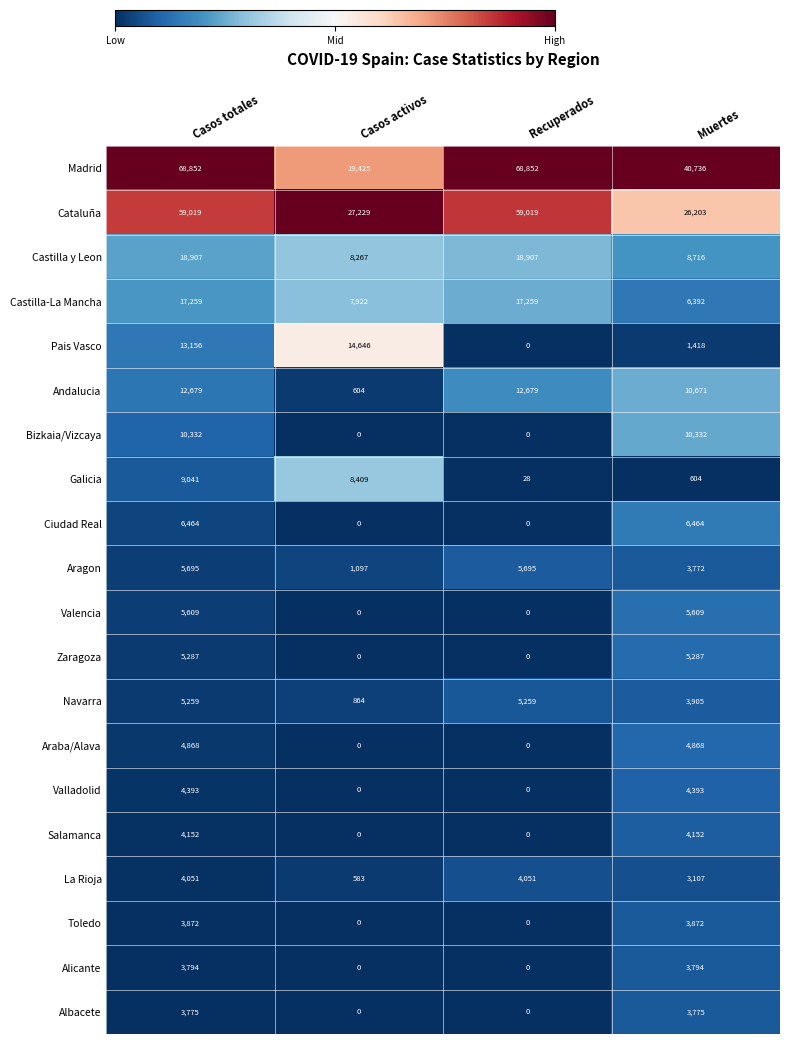

What value does the Salamanca series have at Muertes?

4152